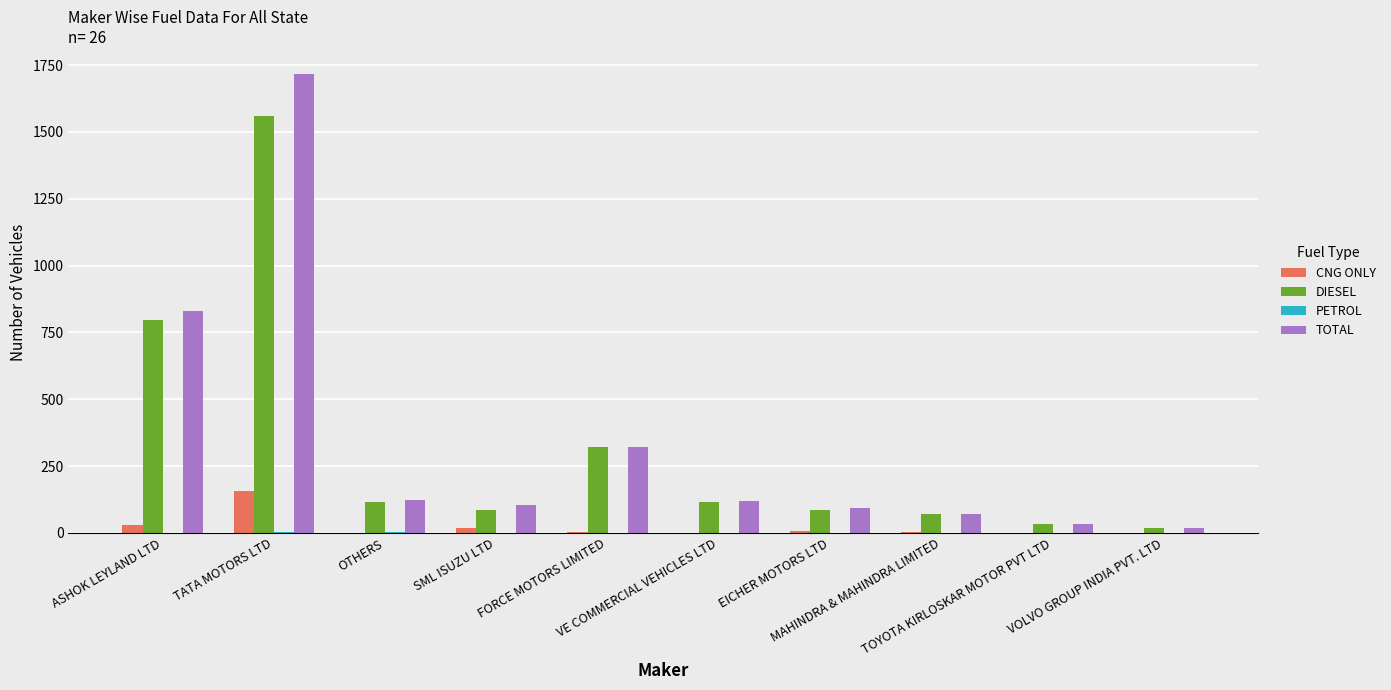

At which category does the chart reach its peak across all series?

TATA MOTORS LTD